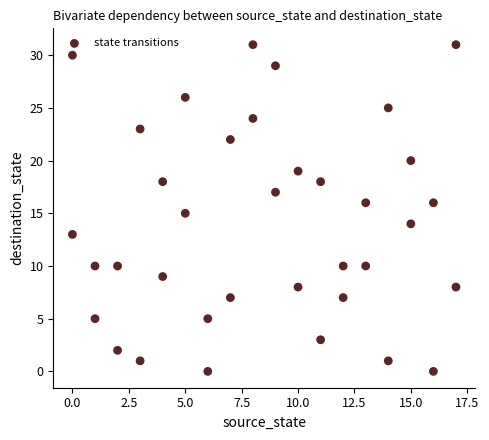

What is the range of X values (max minus min)?

17